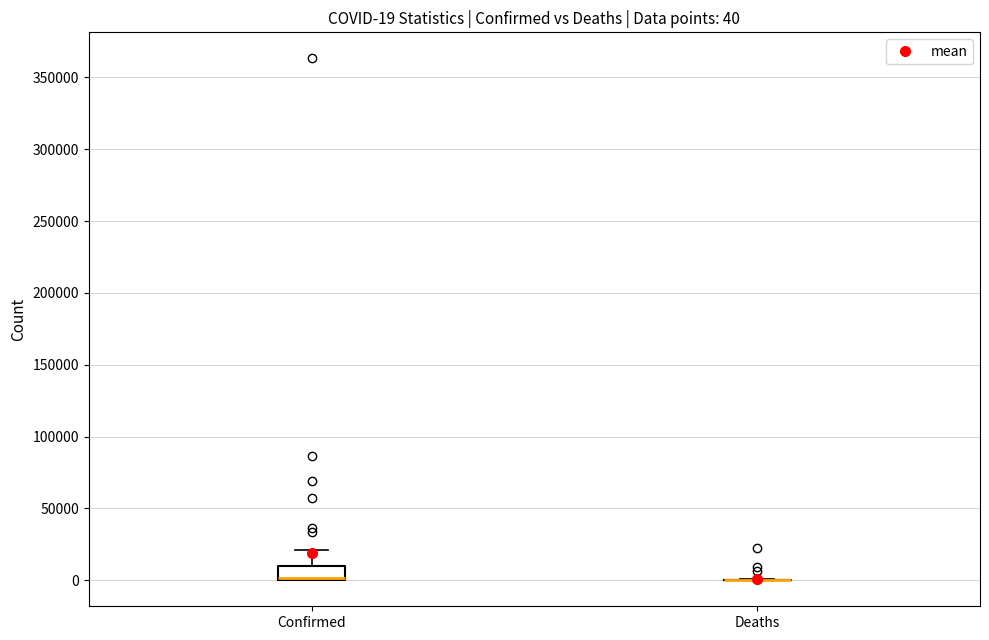

Comparing the boxes themselves (not the whiskers), which one is the tallest?

Confirmed